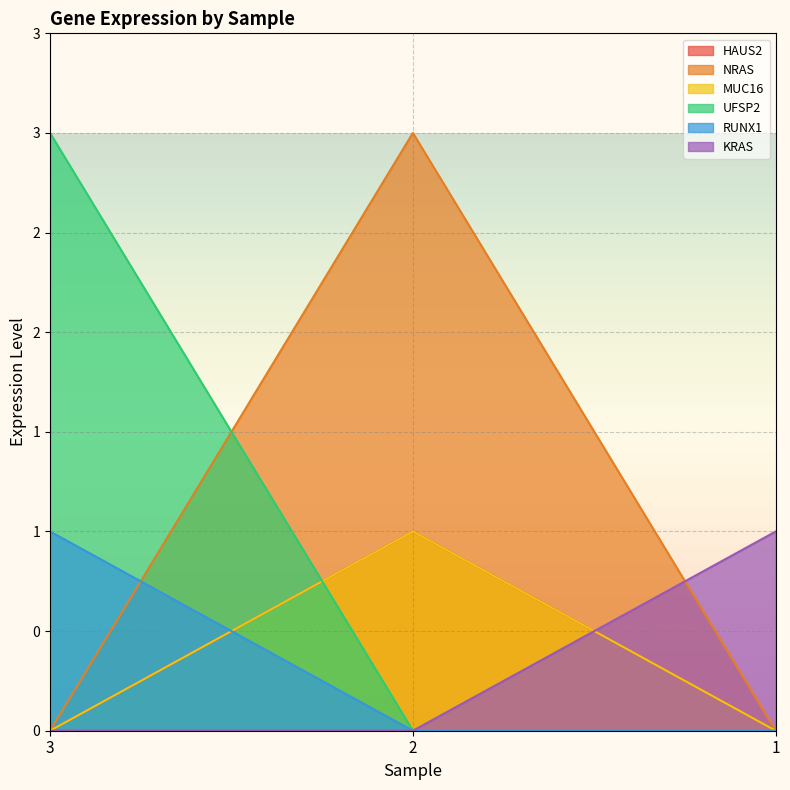

Which category has the highest value in the NRAS series?

2